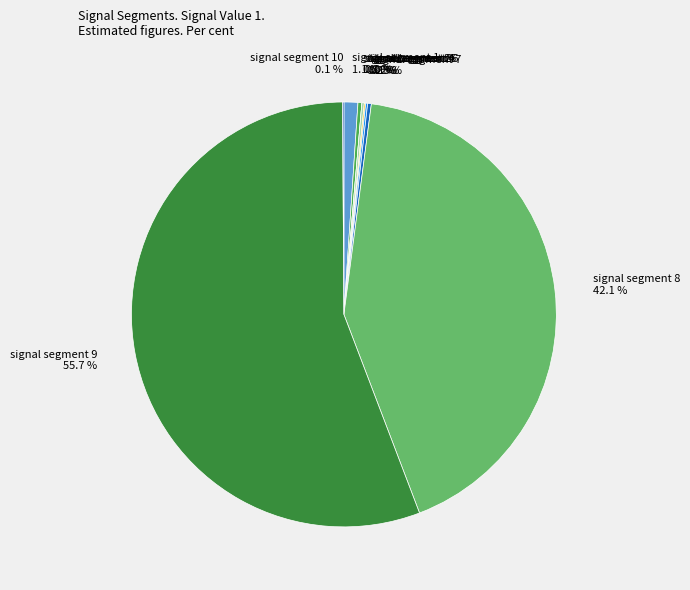

Rank the categories by value from lowest to highest.

signal segment 3, signal segment 10, signal segment 5, signal segment 6, signal segment 4, signal segment 7, signal segment 2, signal segment 1, signal segment 8, signal segment 9